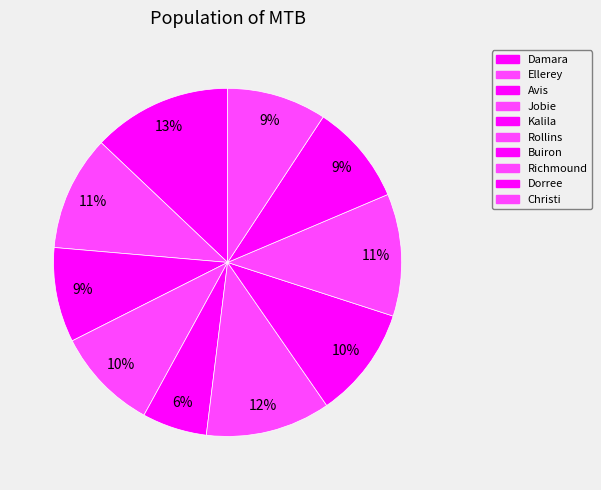

Which slice is the smallest?

Kalila